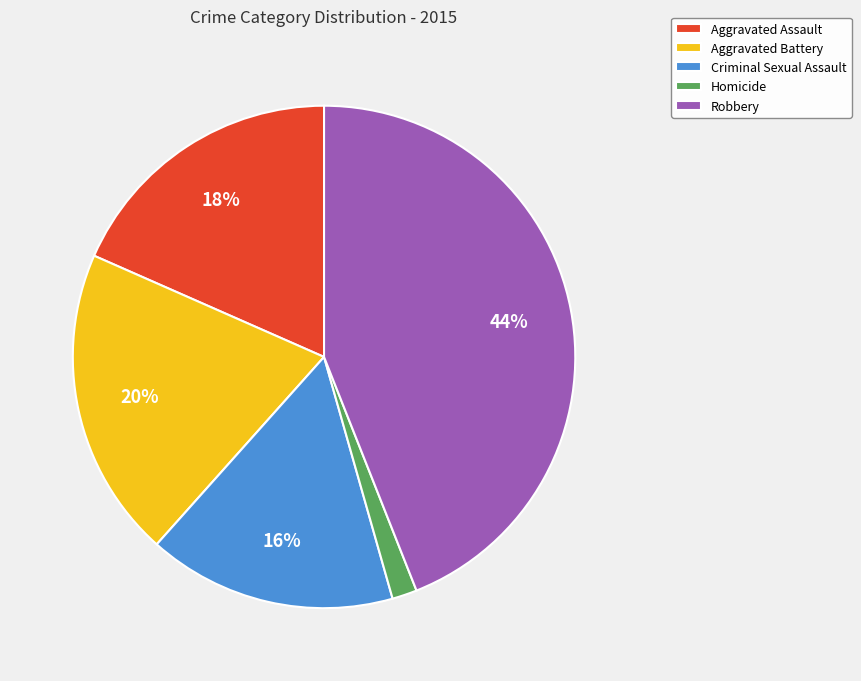

To the nearest percent, what is the difference between the largest and smallest slice percentages?

42%